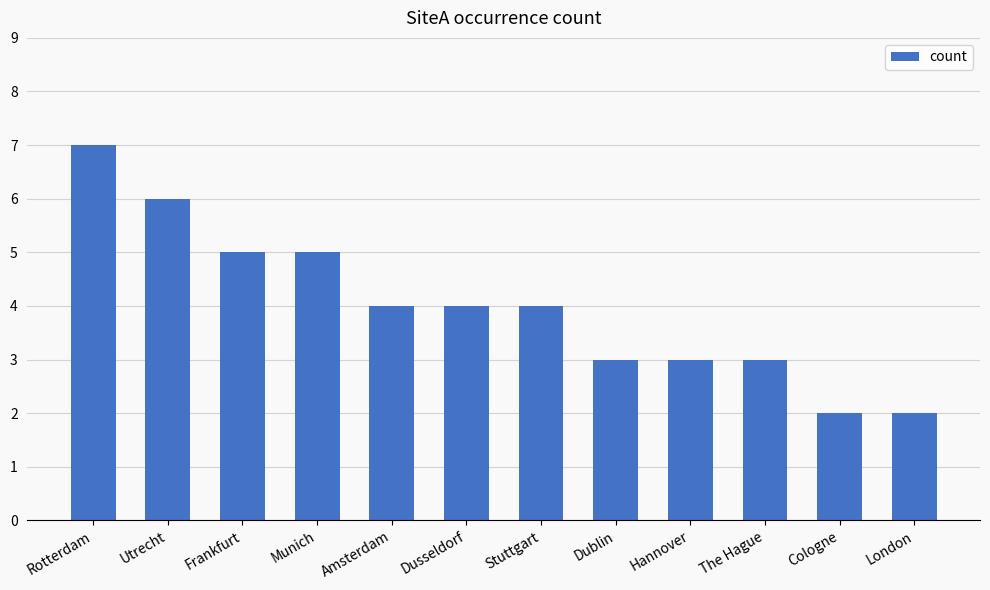

What is the change in value from Rotterdam to The Hague?

-4